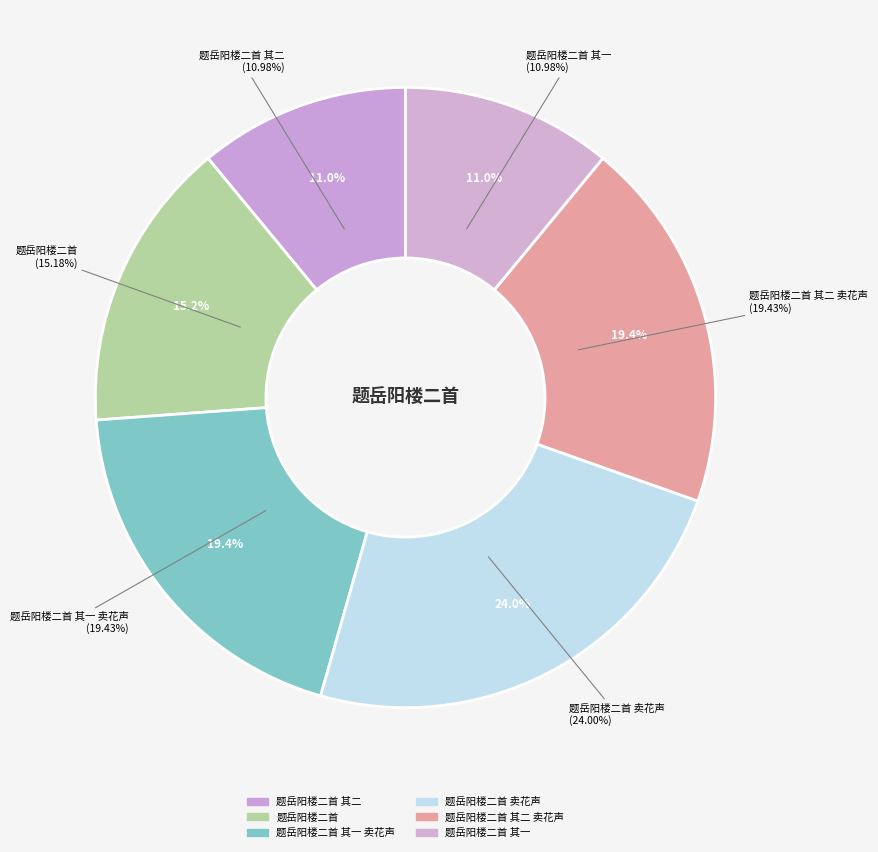

How many slices are in this pie chart?

6